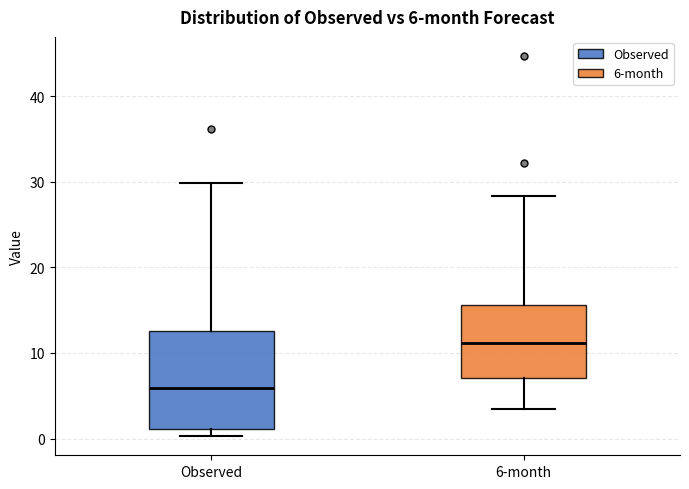

Which box is the tallest, from its lower edge to its upper edge?

Observed